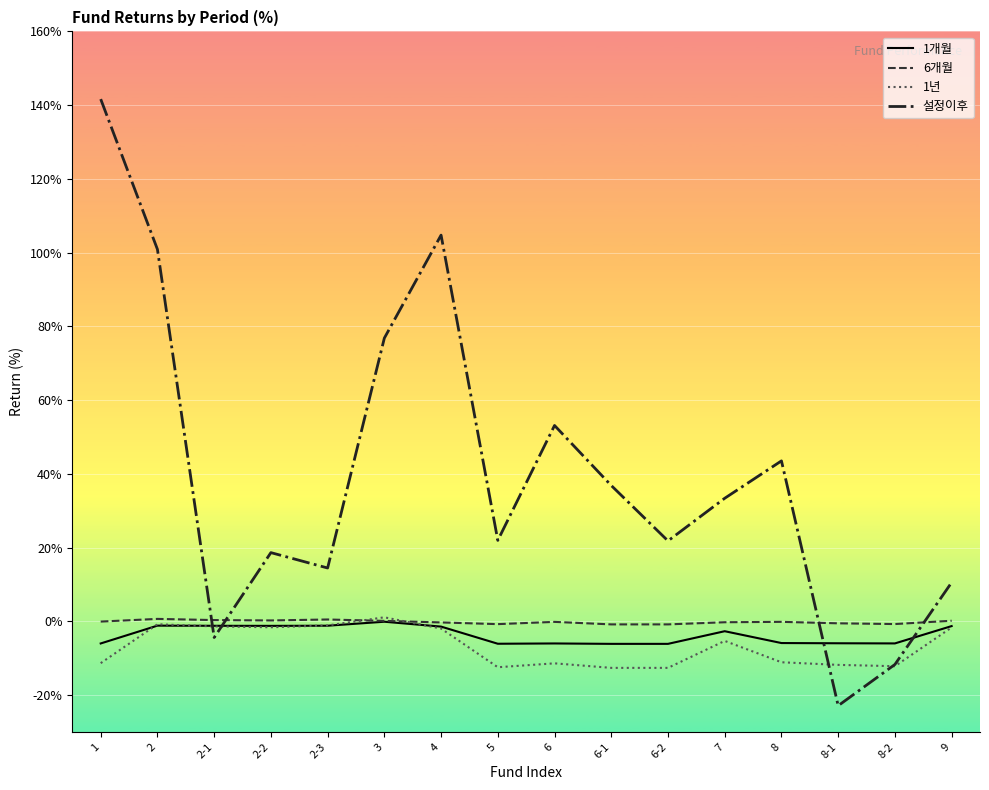

At which category does the chart reach its peak across all series?

1